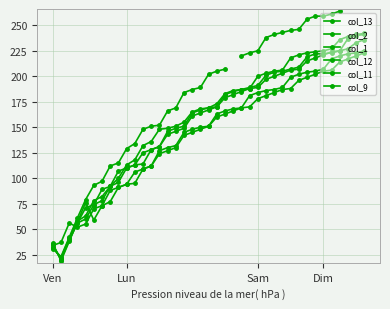

True or false: col_11 and col_12 intersect in this chart.

True